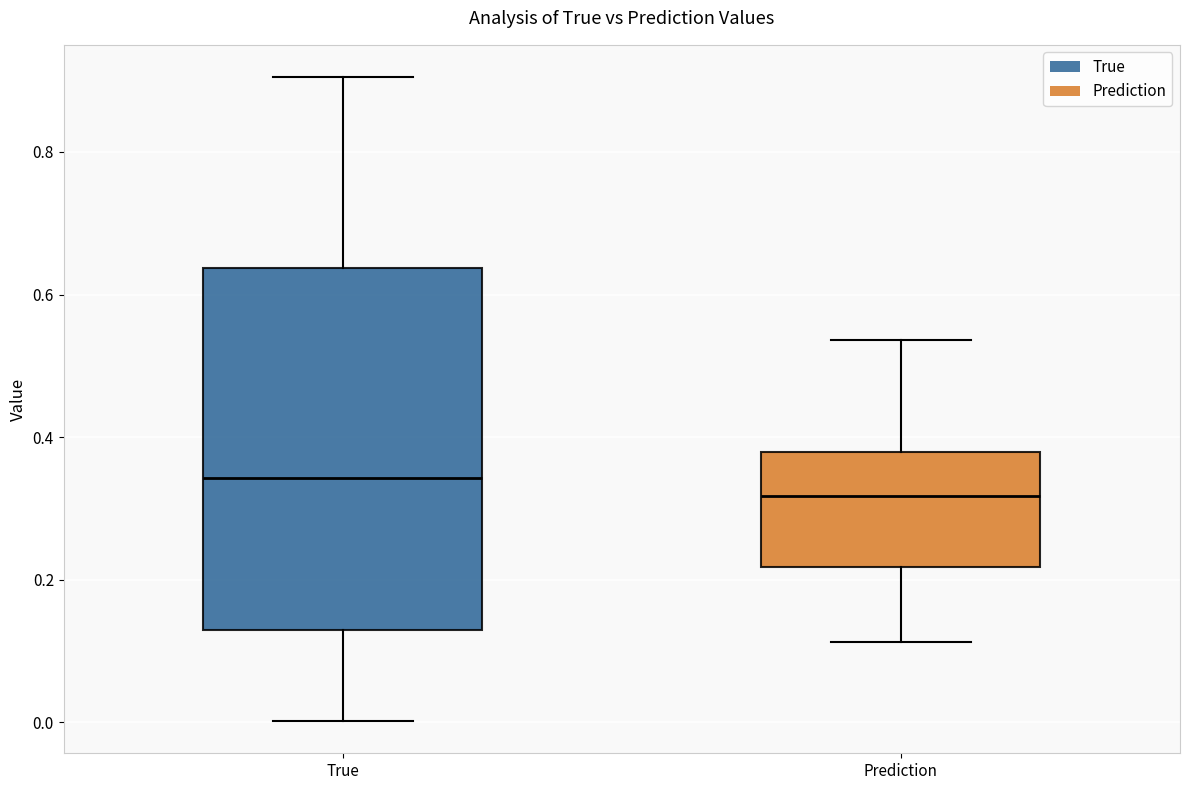

Reading left to right, read every box against the y-axis: the position of its median line, the range the box covers, and the ends of its whiskers. The values are not printed on the chart, so give them approximately, as read against the axis.

True: median 0.34, box 0.12 to 0.64, whiskers 0.00 to 0.90
Prediction: median 0.32, box 0.22 to 0.38, whiskers 0.12 to 0.54